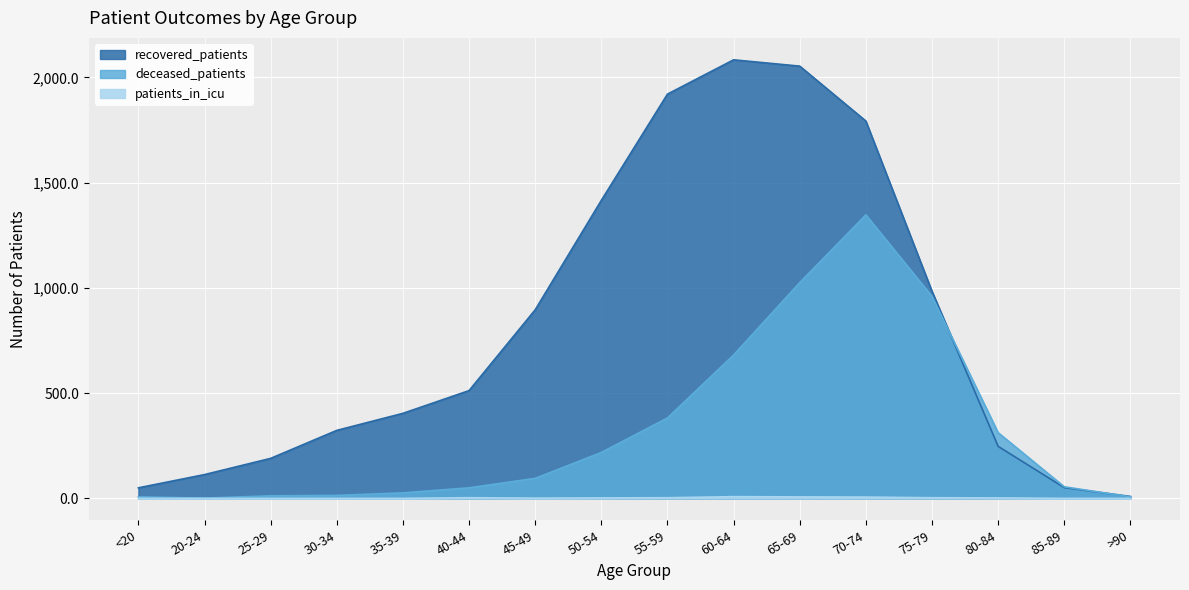

Where does the patients_in_icu series first go above 2?

40-44